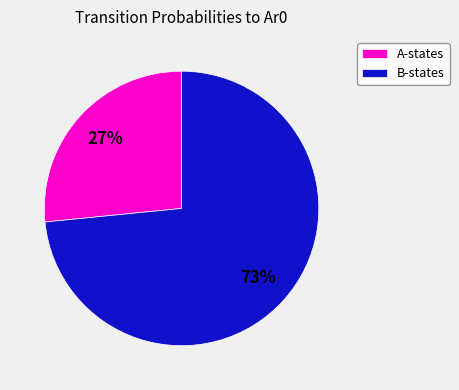

How many slices are in this pie chart?

2